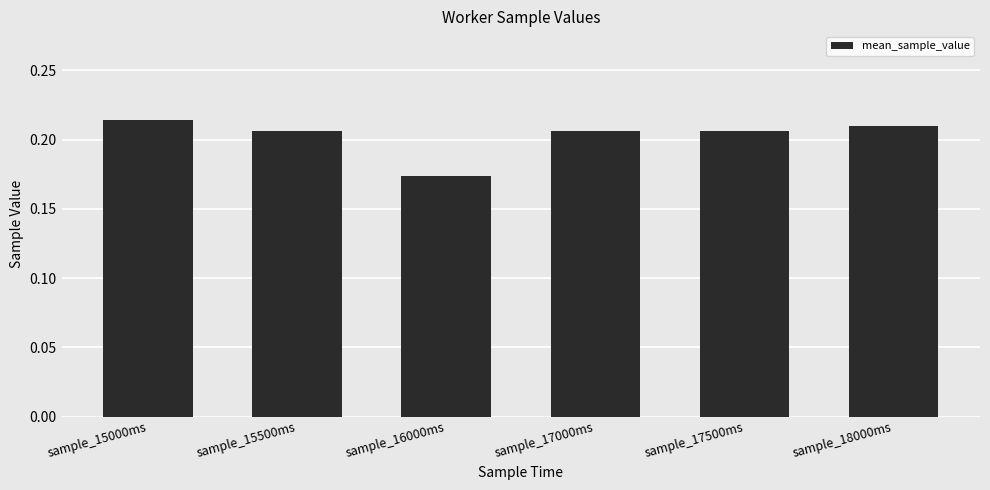

Between sample_15000ms and sample_16000ms, which is larger?

sample_15000ms